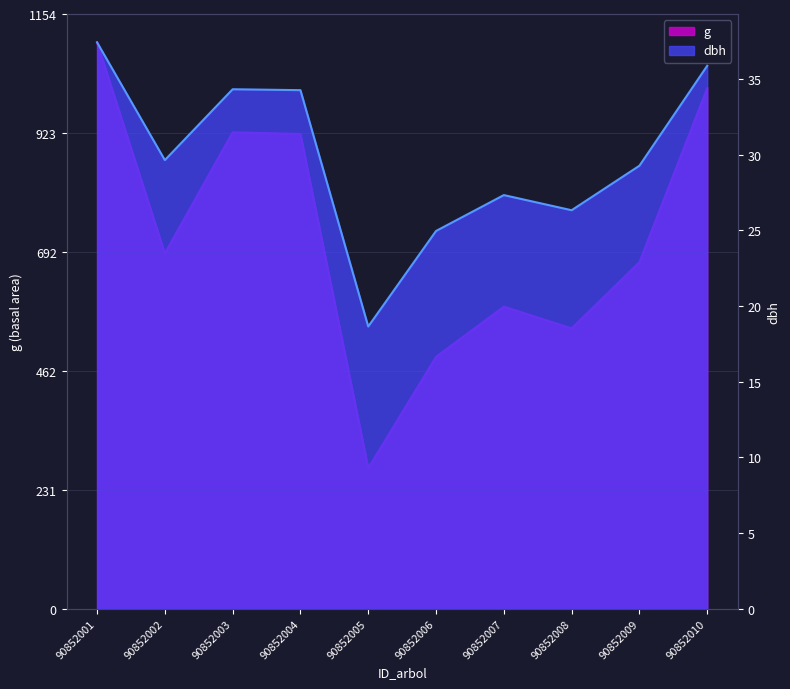

Where is the first local minimum for dbh?

90852002